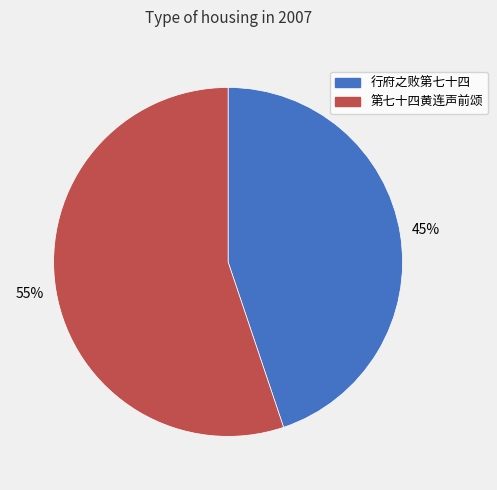

True or false: 行府之败第七十四 accounts for 57% of the total.

False